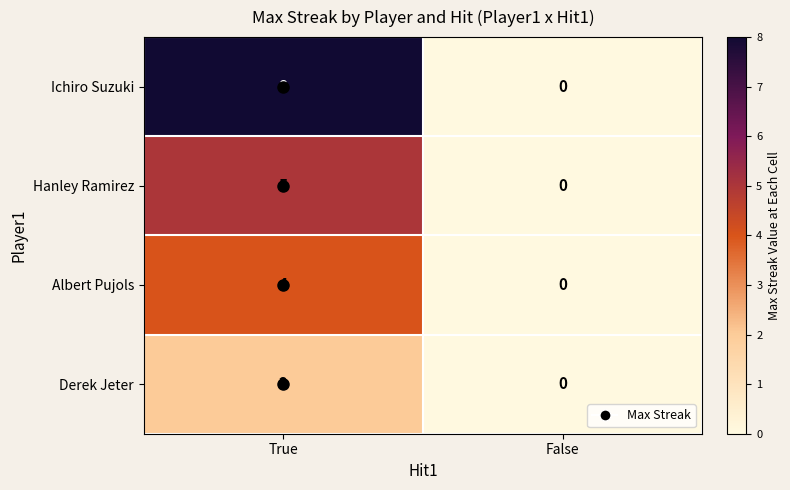

At True, list the series in order from largest to smallest.

Ichiro Suzuki, Hanley Ramirez, Albert Pujols, Derek Jeter